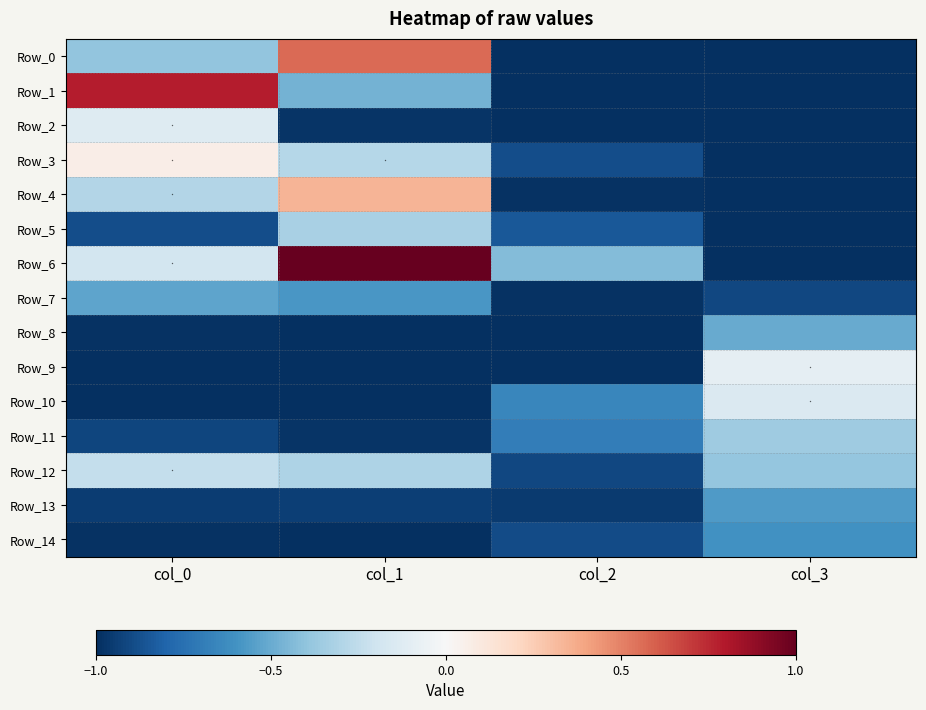

Which label corresponds to the largest value in the chart?

col_1